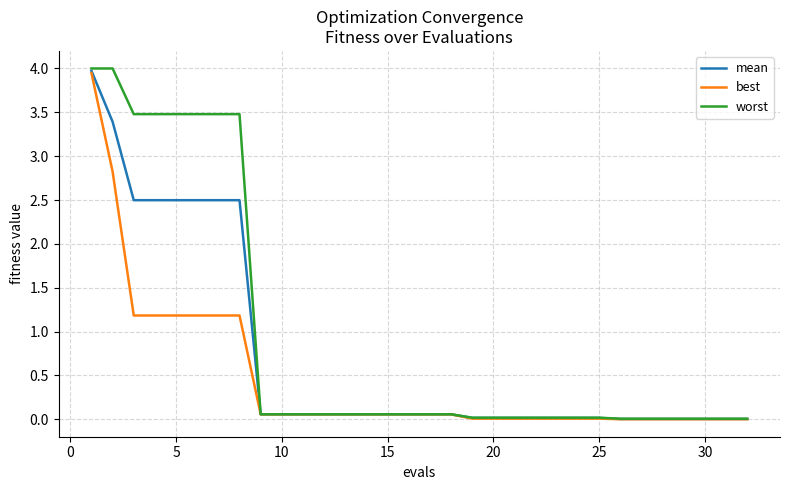

Which series has the largest total across all categories?

worst